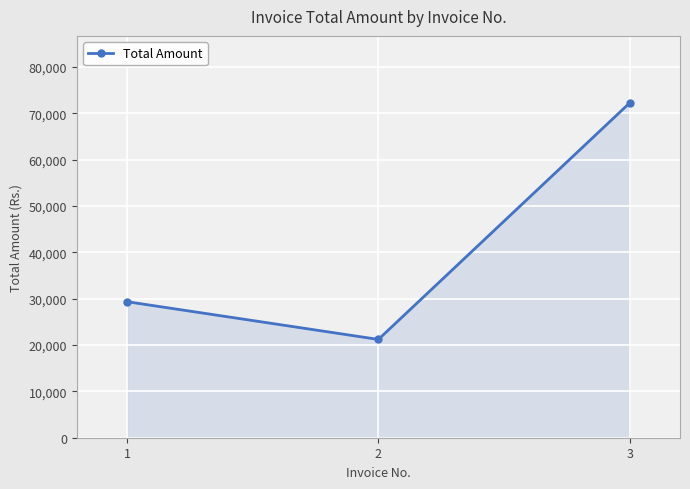

What is the maximum value shown in the chart?

72272.4